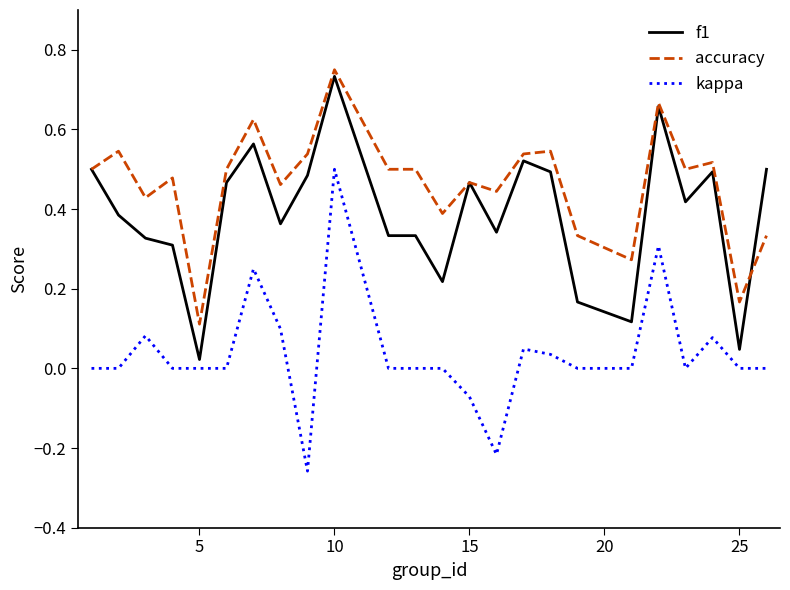

List the series in order of their overall mean, lowest first.

kappa, f1, accuracy